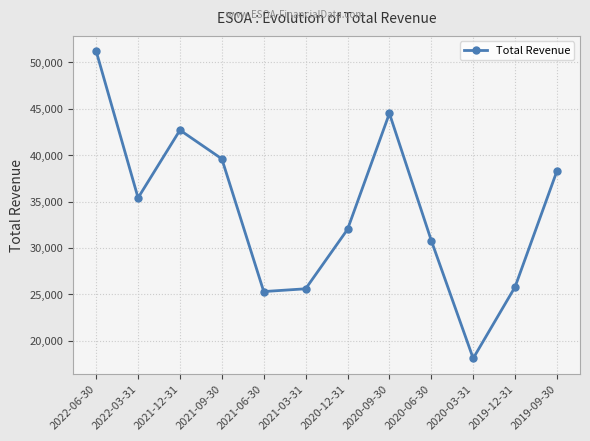

Is it true that the value at 2020-03-31 is 8644?

False